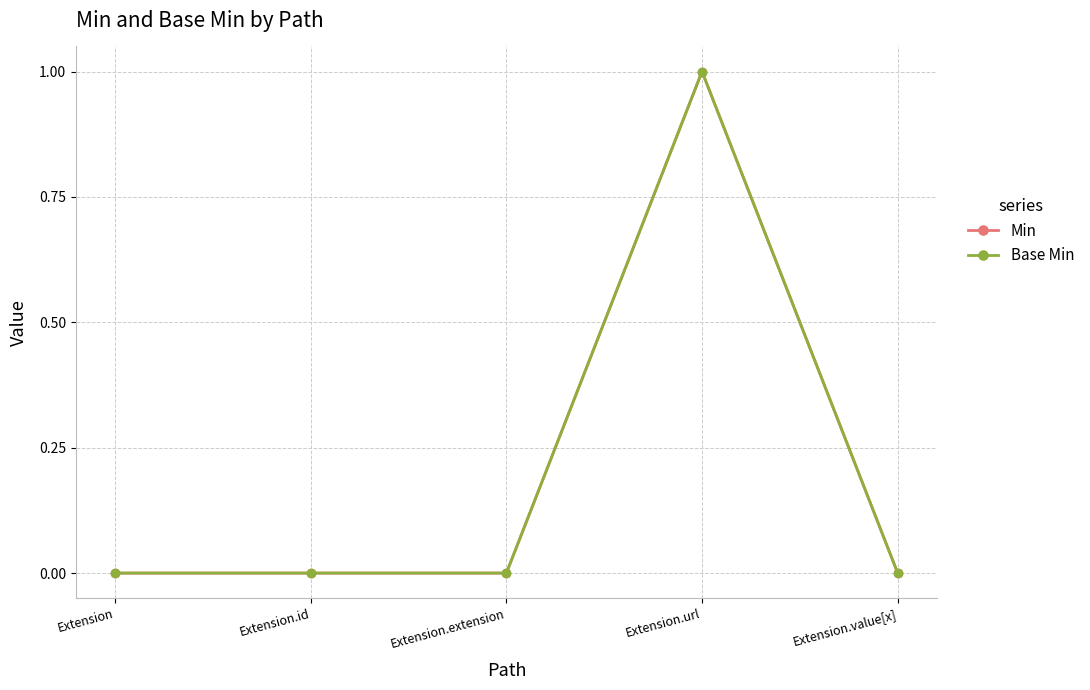

True or false: Min and Base Min cross at least once.

False